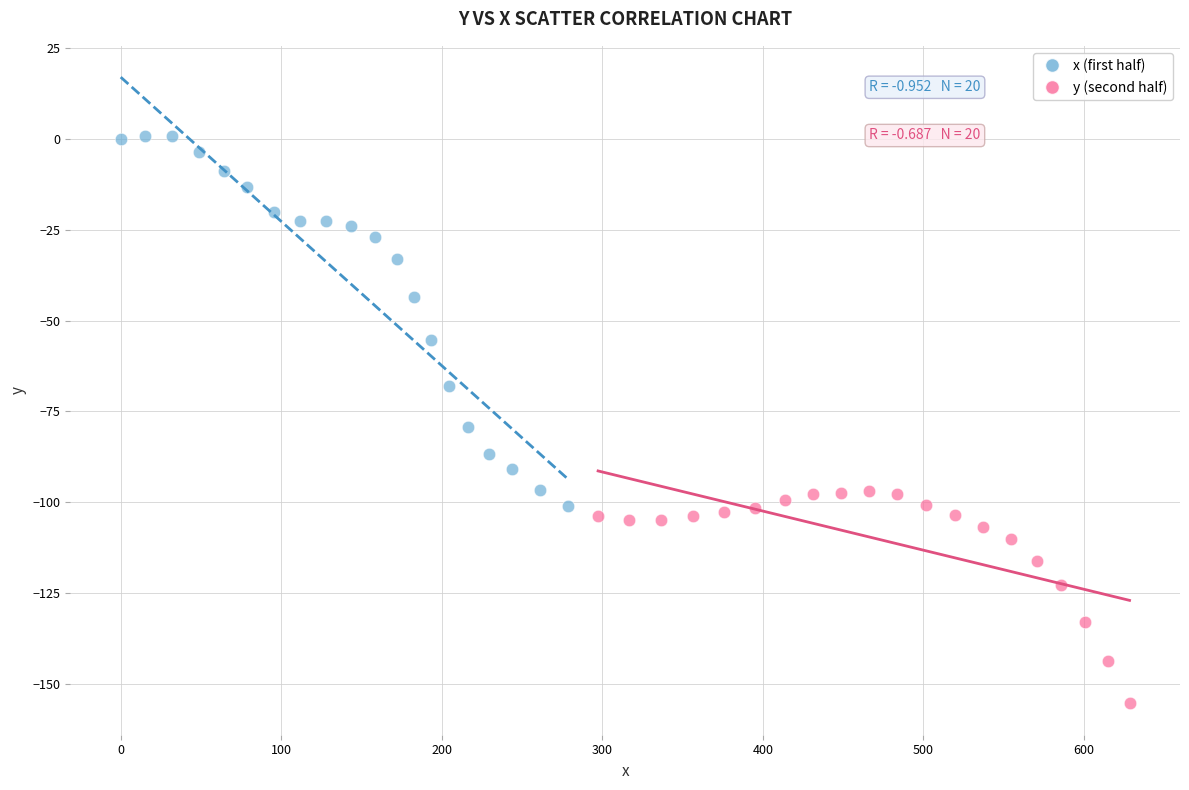

Which series has the largest Y range (max minus min)?

x (first half)